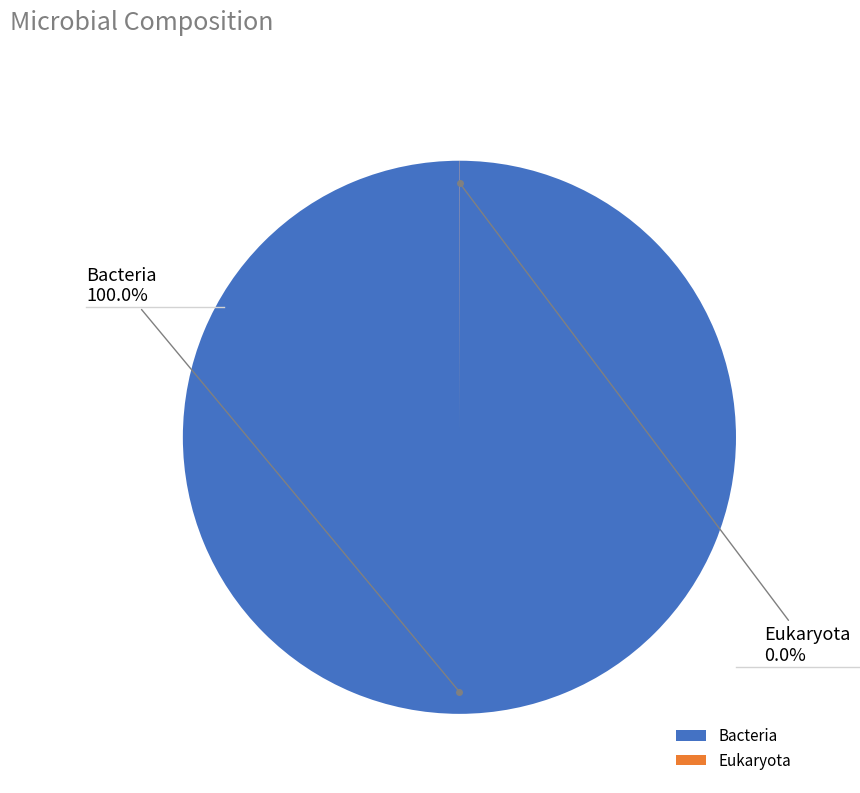

Is it true that Bacteria is 89% of the pie?

False